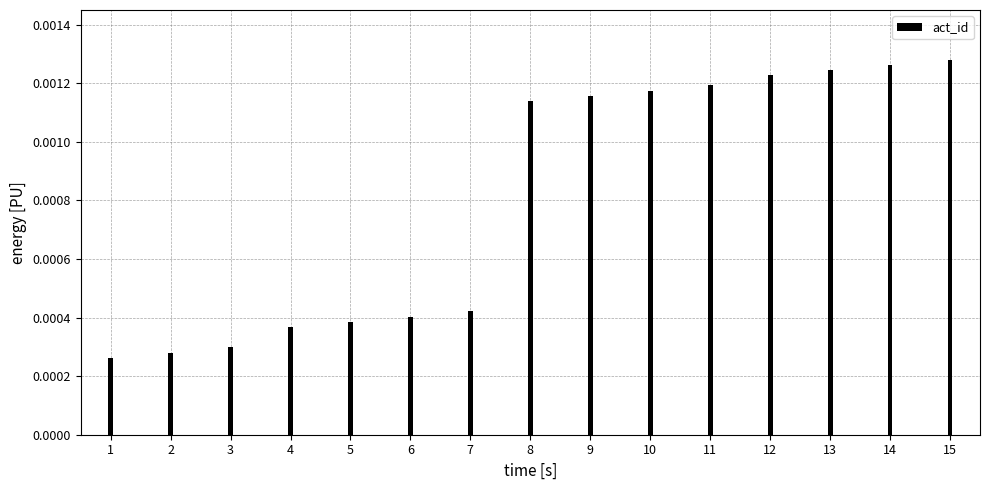

Between 5 and 2, which is larger?

5